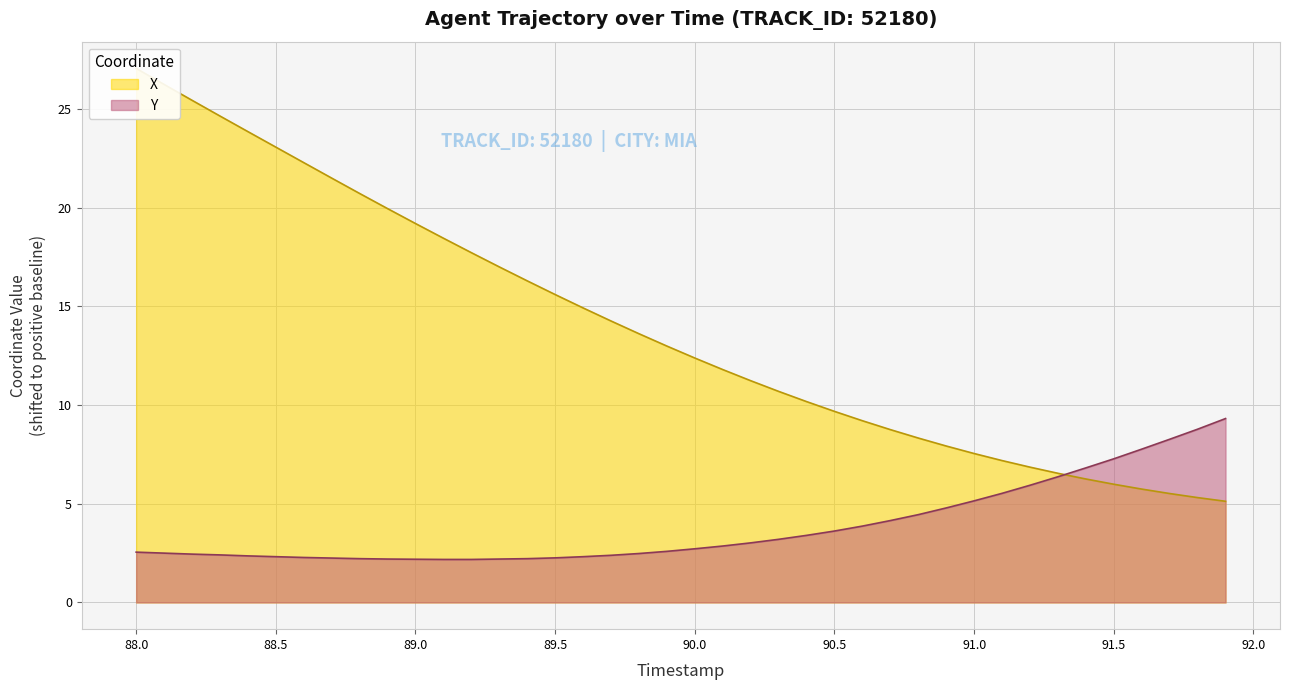

Reading right to left, transcribe all the data shown in this chart.

X: 5.1	5.3	5.5	5.7	6.0	6.3	6.5	6.9	7.2	7.5	7.9	8.3	8.8	9.2	9.7	10.2	10.7	11.2	11.8	12.4	13.0	13.6	14.3	14.9	15.6	16.3	17.0	17.7	18.5	19.2	20.0	20.7	21.5	22.3	23.1	23.9	24.7	25.4	26.3	27.1
Y: 9.3	8.8	8.3	7.8	7.3	6.8	6.4	5.9	5.5	5.2	4.8	4.4	4.2	3.9	3.6	3.4	3.2	3.0	2.9	2.7	2.6	2.5	2.4	2.3	2.3	2.2	2.2	2.2	2.2	2.2	2.2	2.2	2.2	2.3	2.3	2.4	2.4	2.4	2.5	2.6